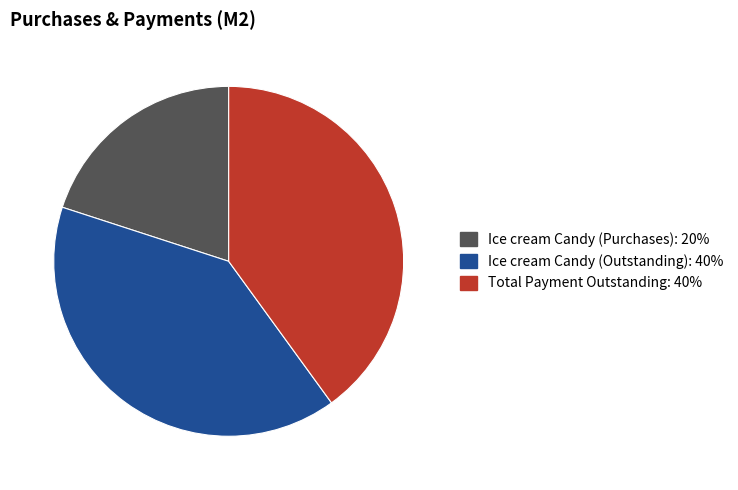

Does any single category account for the majority?

No